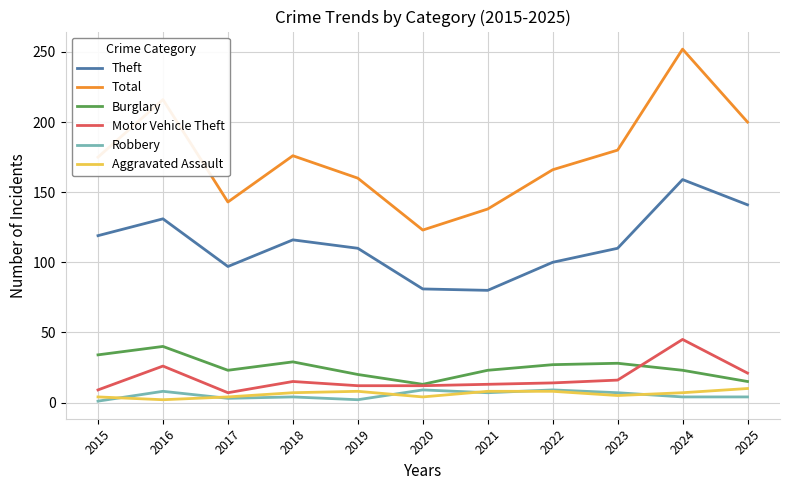

Is it true that Theft equals 159 at 2024?

True